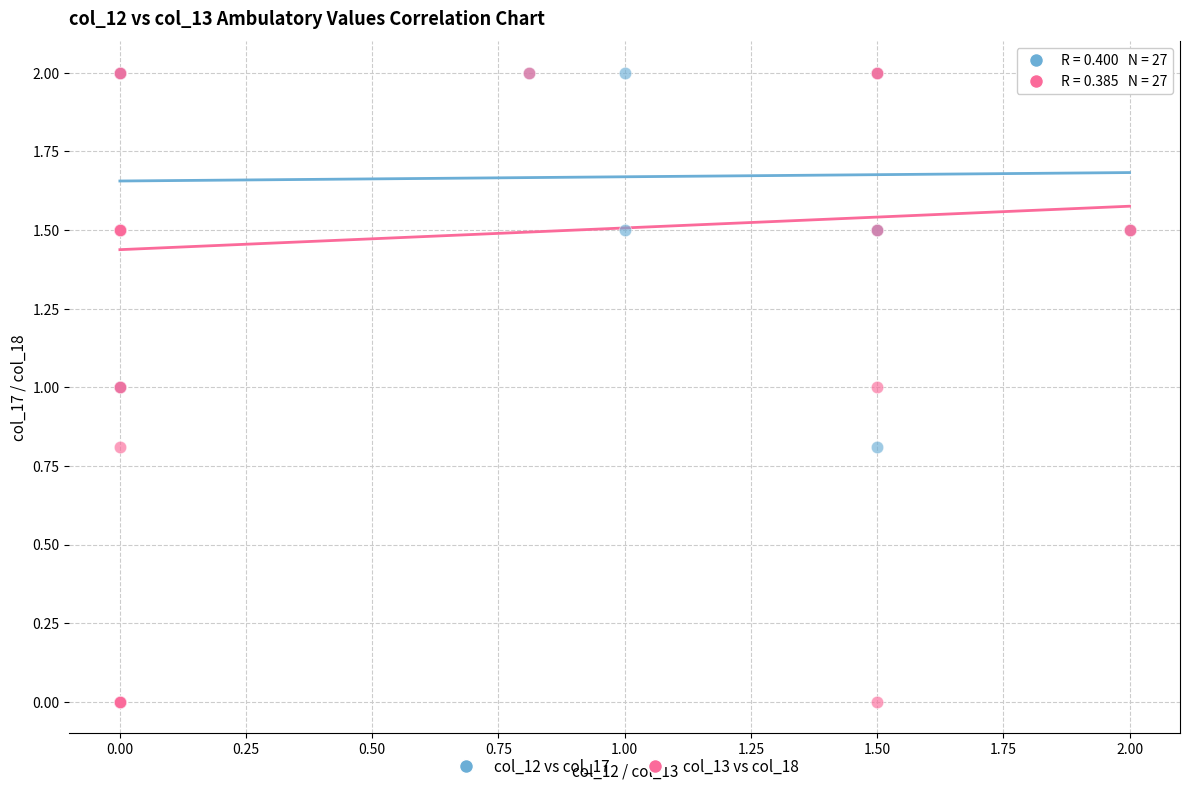

What are all the series names shown in the legend?

col_12 vs col_17, col_13 vs col_18